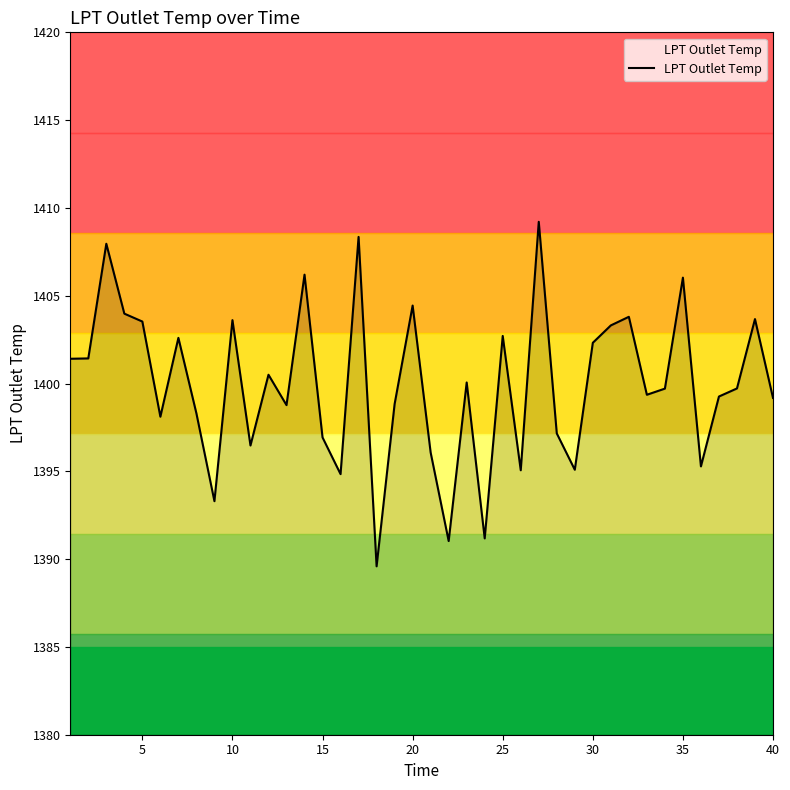

What is the difference between the second highest and second lowest values?

17.3